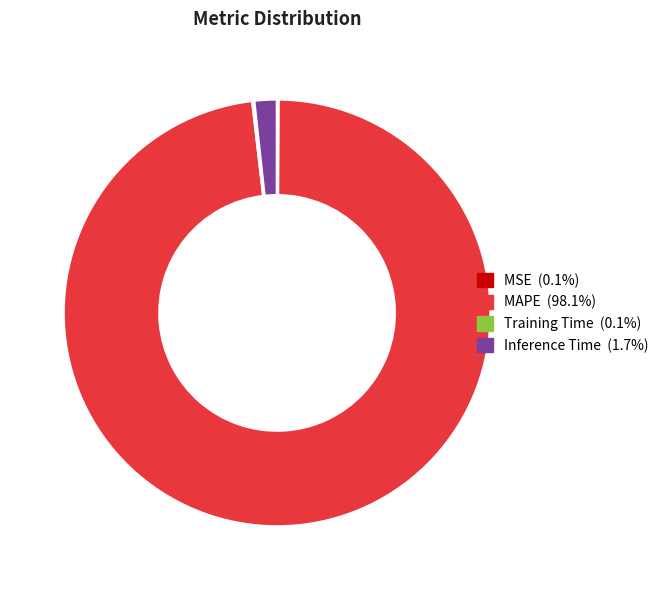

Which category has the biggest portion of the pie?

MAPE